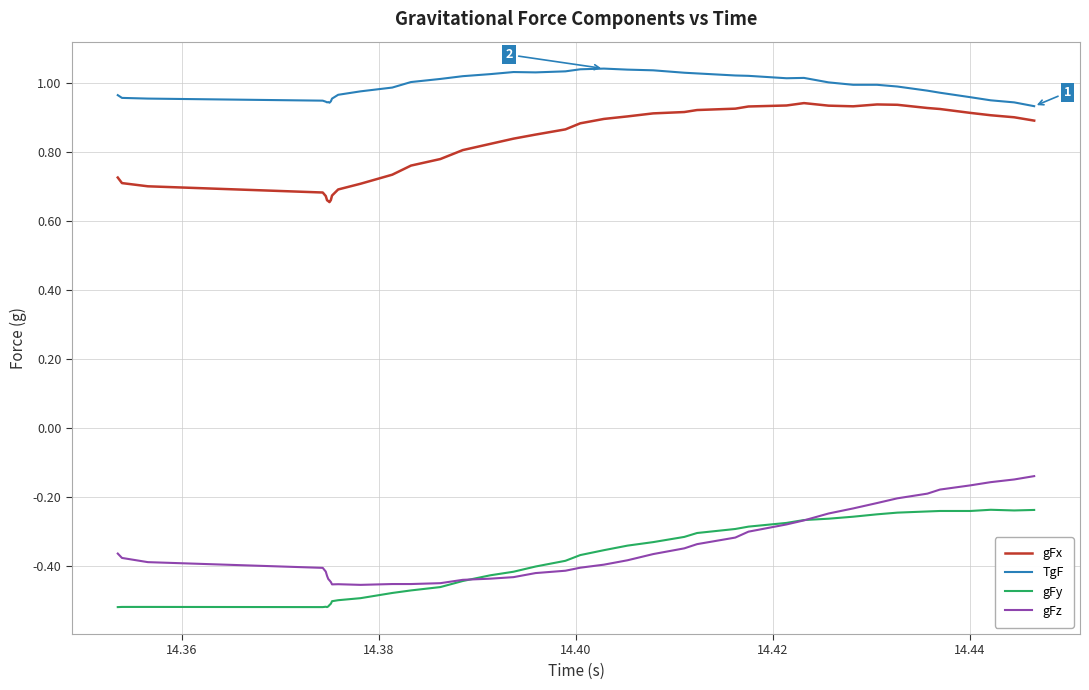

List the series in order of their peak value, lowest first.

gFy, gFz, gFx, TgF